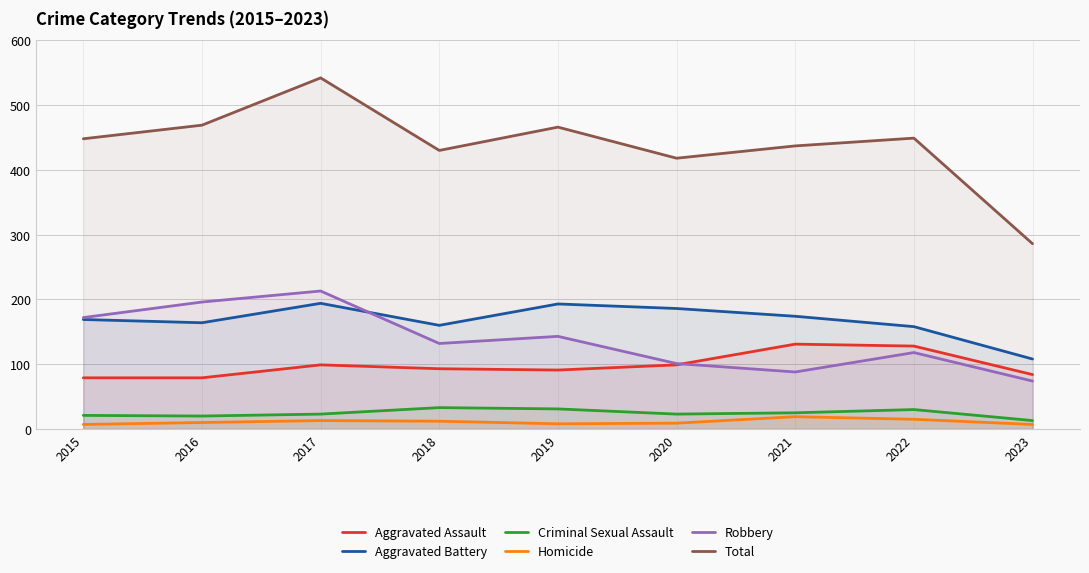

What is the maximum value shown in the chart?

542